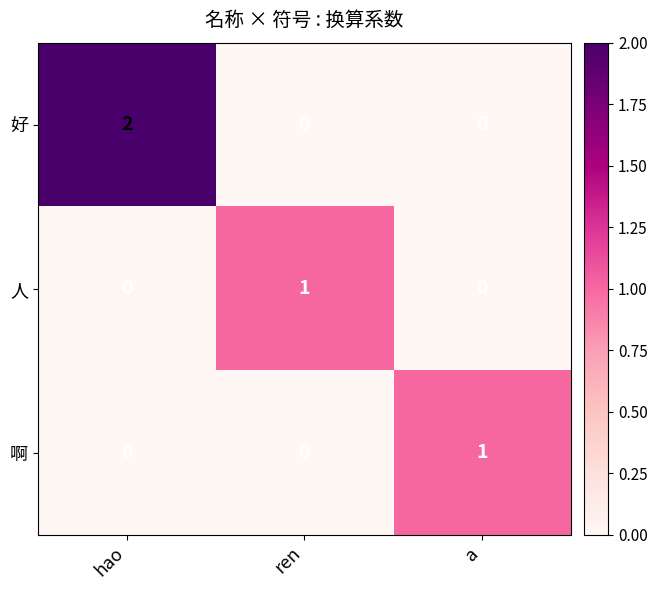

Between hao and ren, which series saw the biggest shift?

好